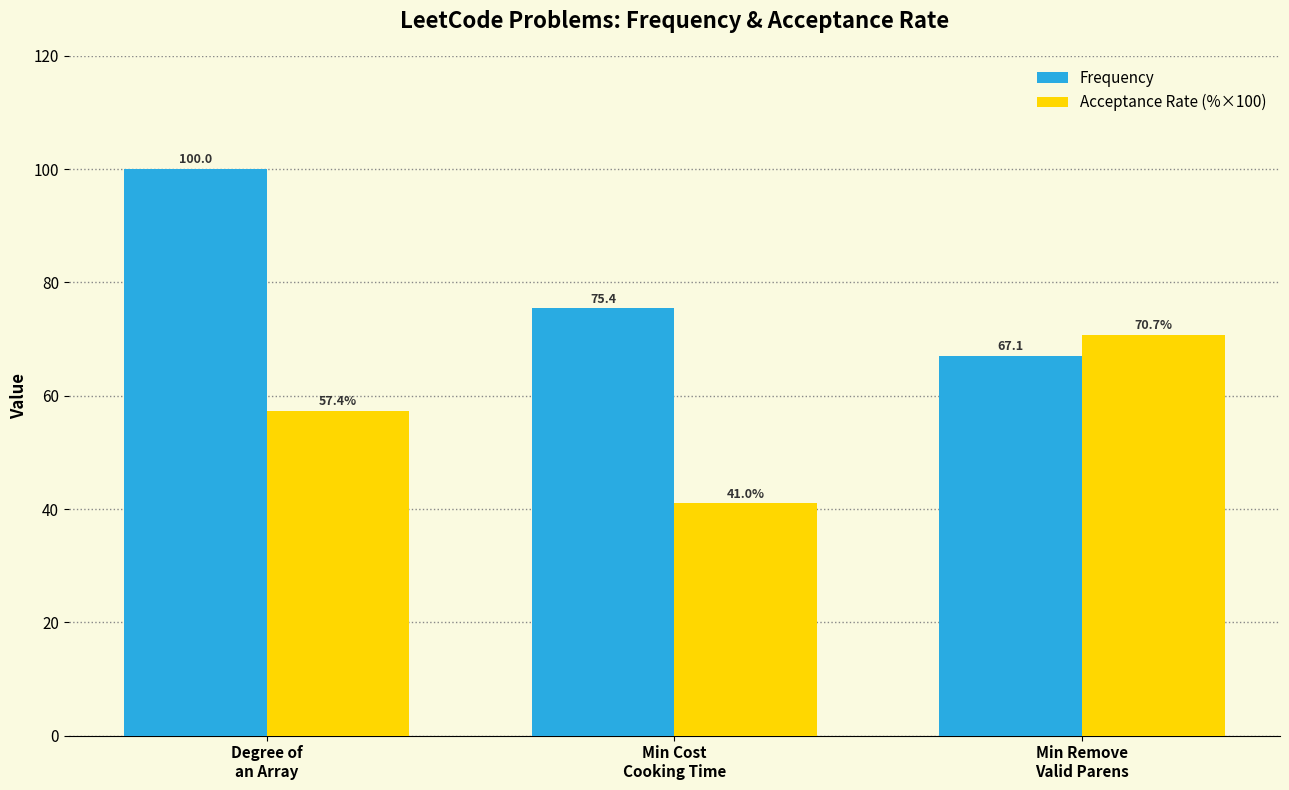

How many categories are shown in the chart?

3